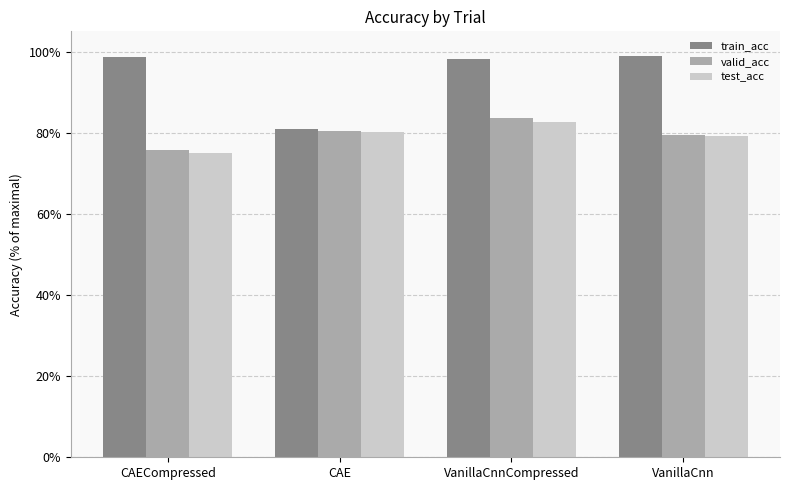

What is the total value across all series at VanillaCnnCompressed?

2.6